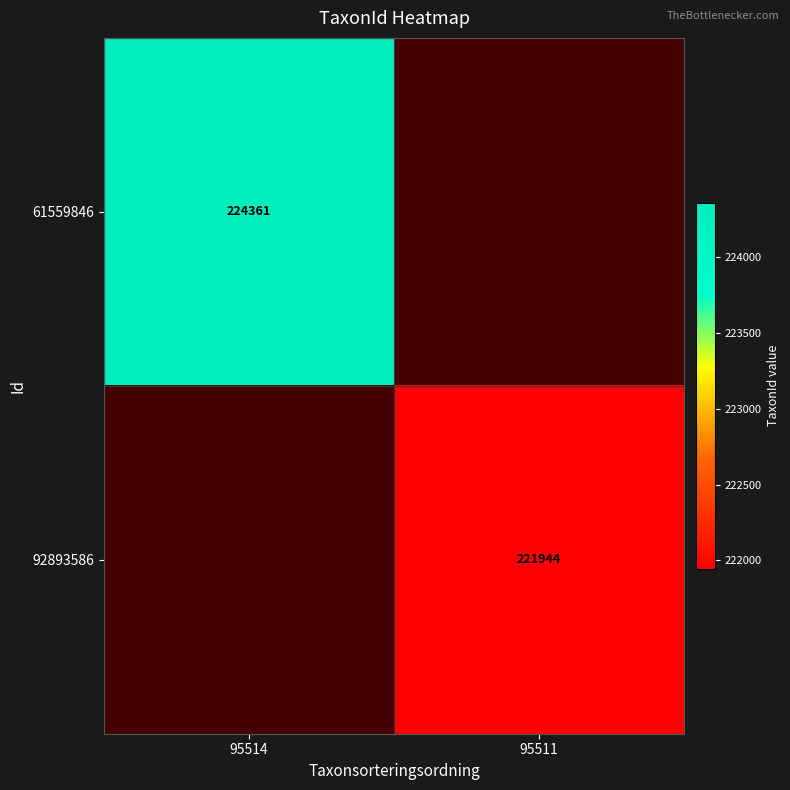

How many categories are shown in the chart?

2